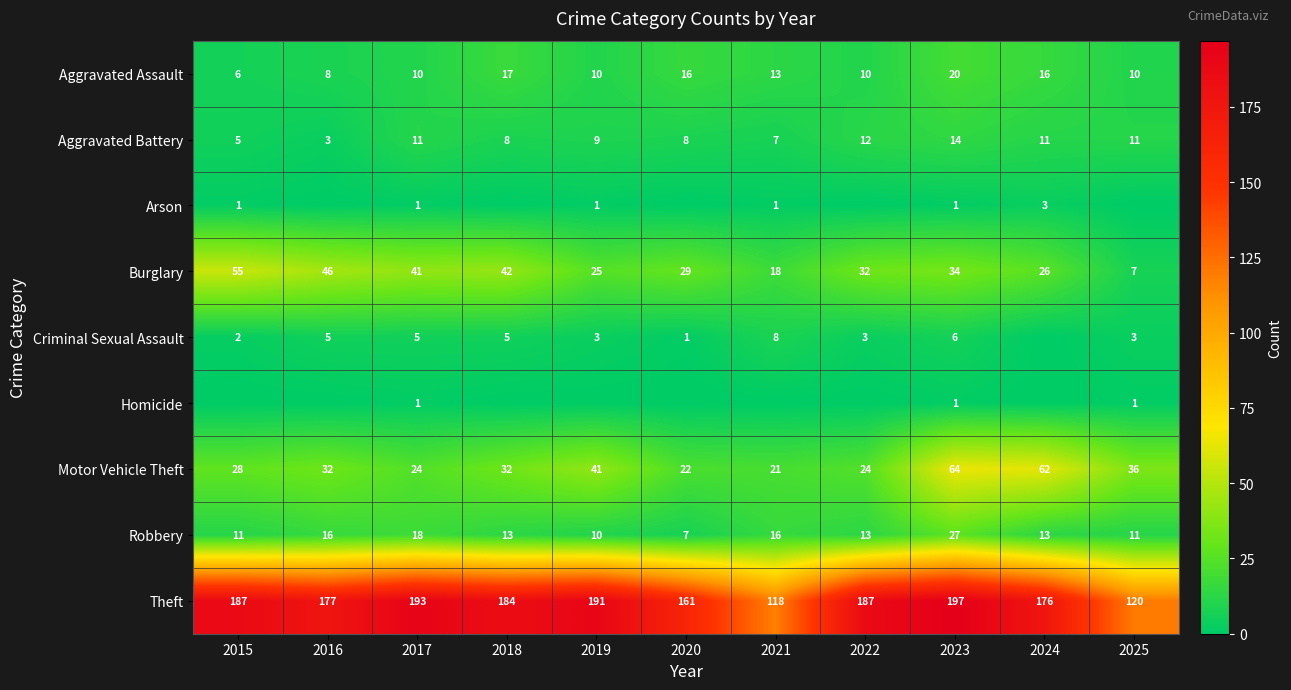

What is the difference between the highest and lowest values at 2023?

196